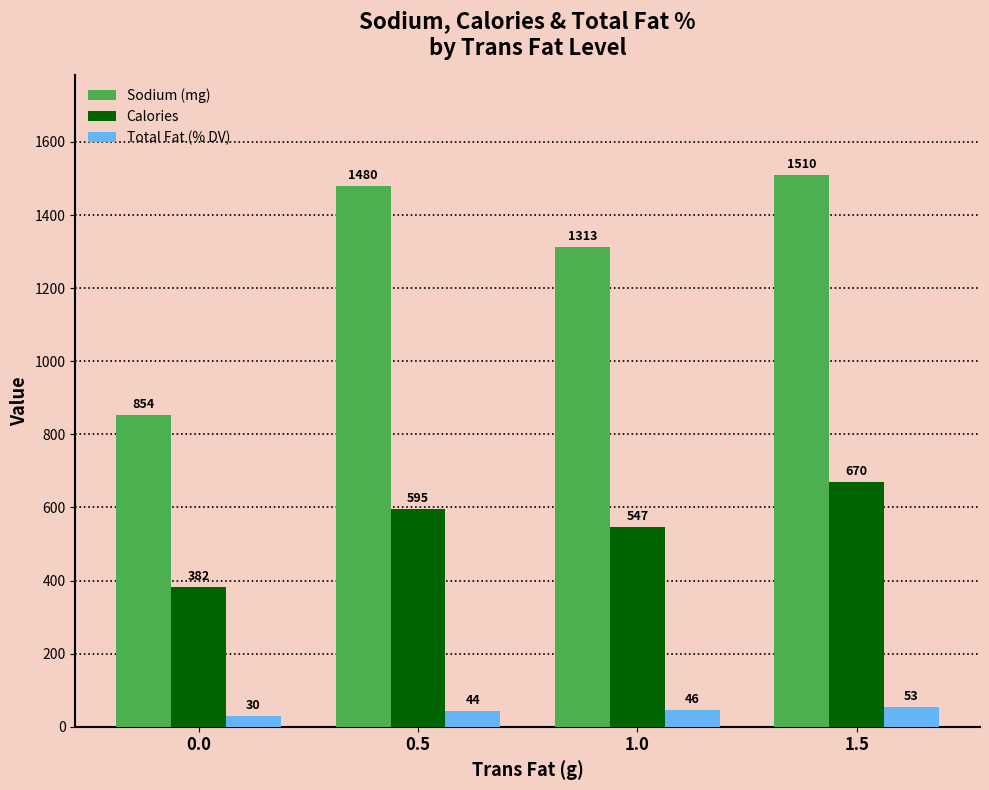

How many bars are there in each group?

3